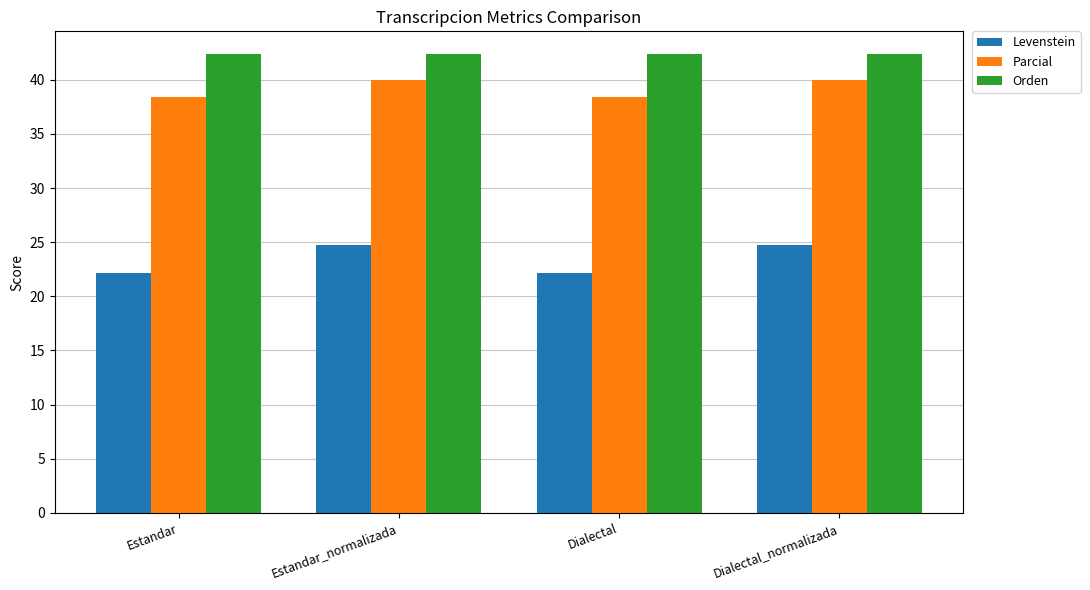

Which series has the widest spread of values?

Levenstein